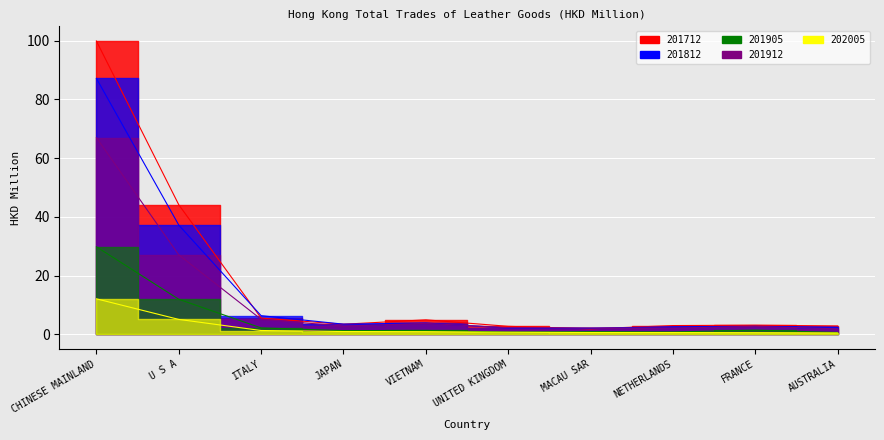

At which label does 202005 reach its minimum?

AUSTRALIA